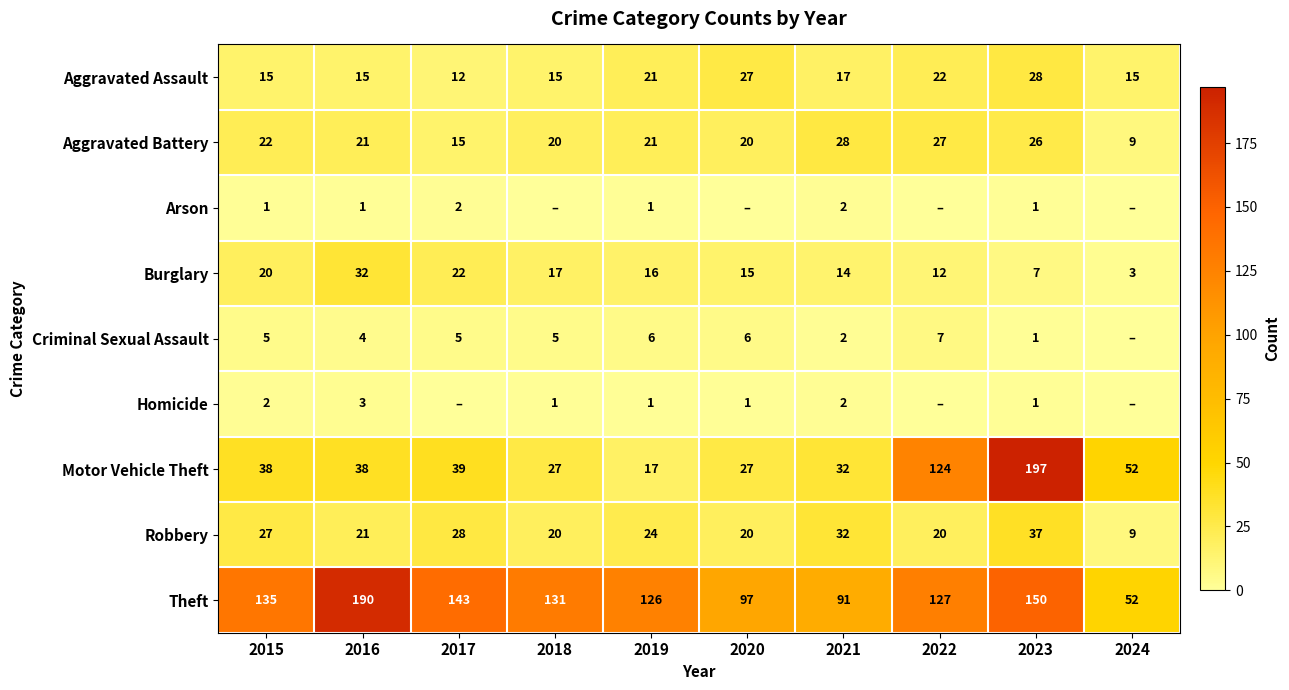

What value does the Motor Vehicle Theft series have at 2020?

27